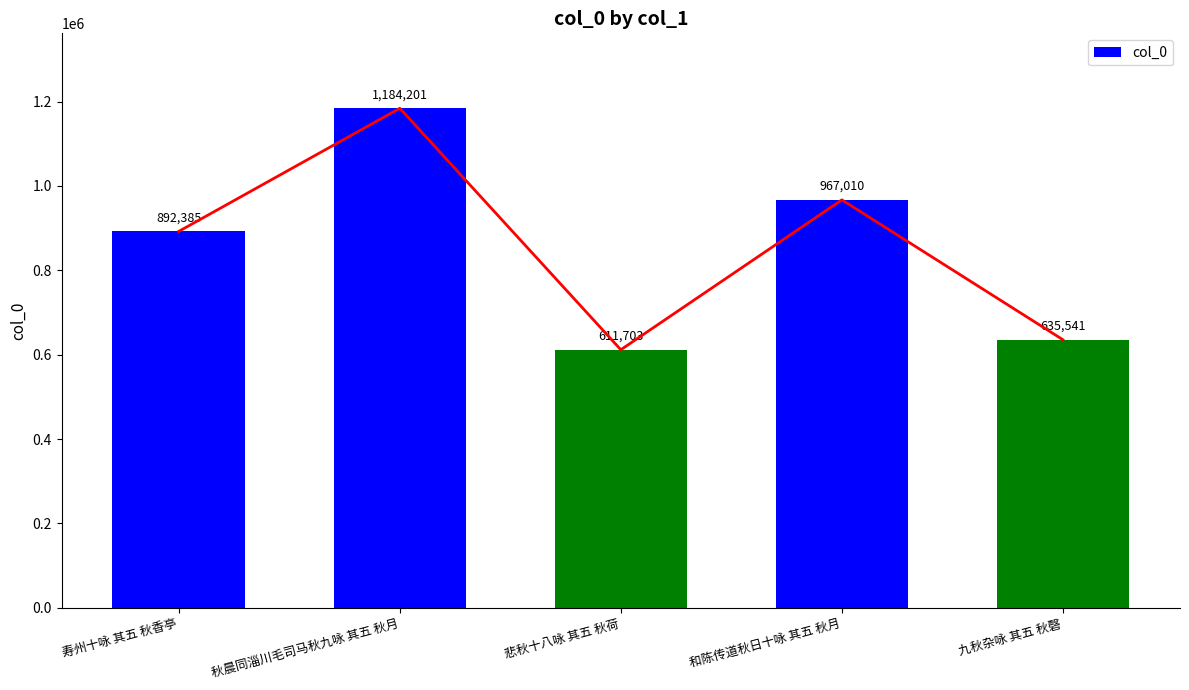

What is the difference between the second highest and minimum values?

355307